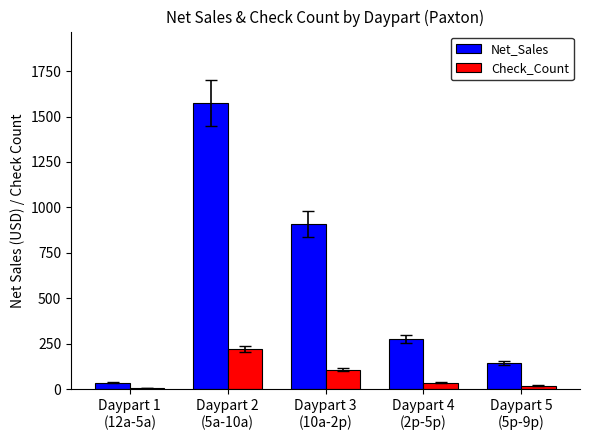

Rank the series by their maximum value, from highest to lowest.

Net_Sales, Check_Count